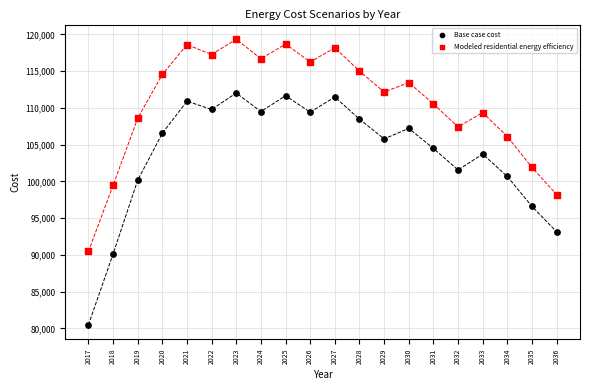

Which series has the largest Y range (max minus min)?

Base case cost